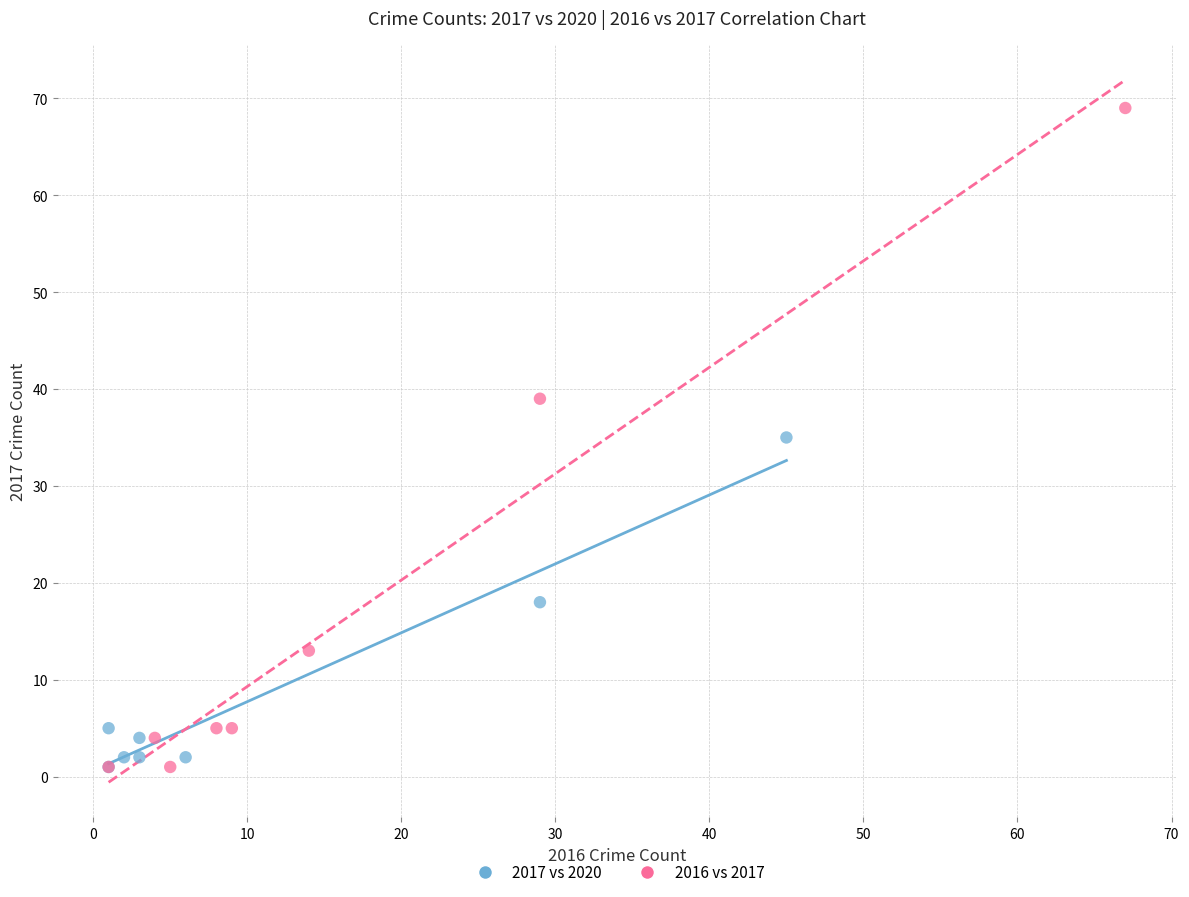

Which series has the largest Y range (max minus min)?

2016 vs 2017